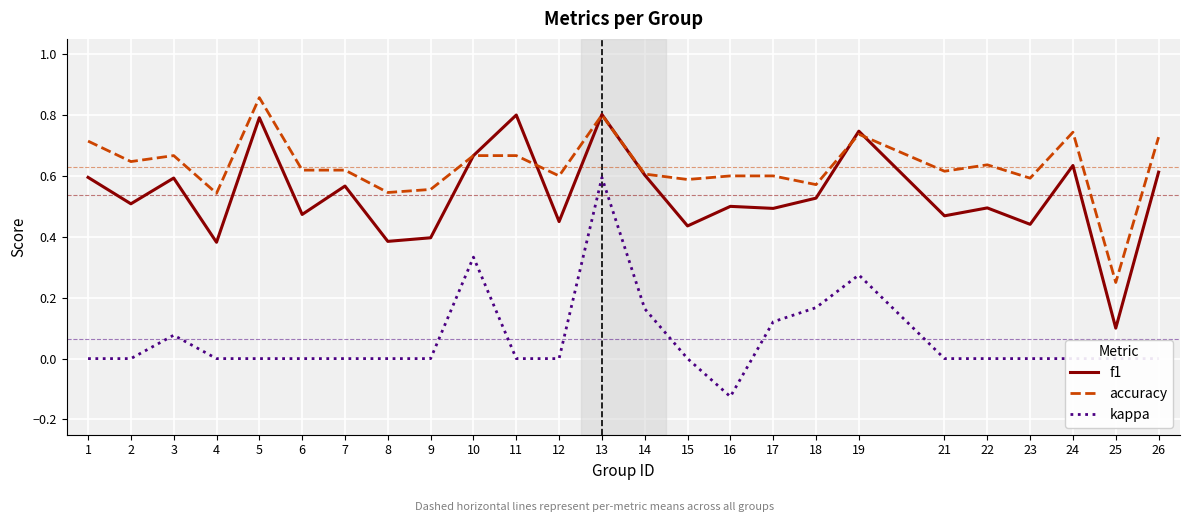

The f1 series shows 0.1 at 25. True or false?

True